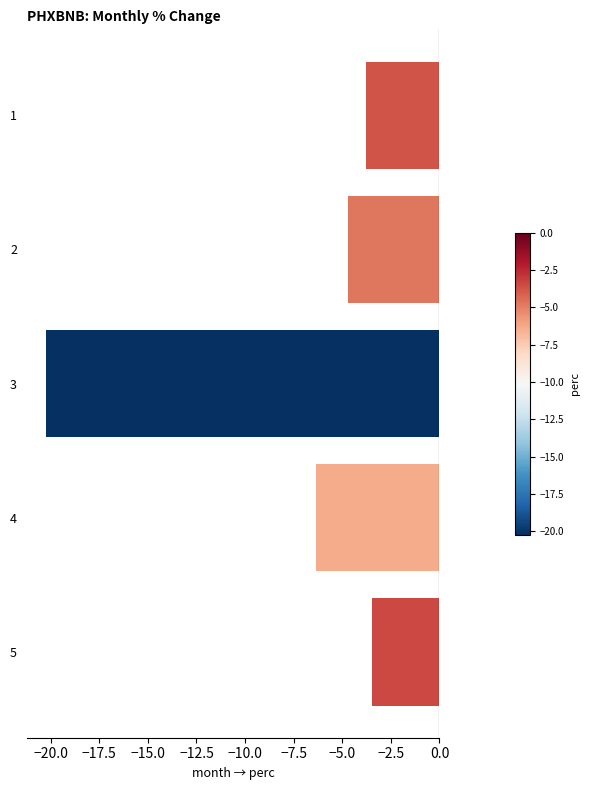

Reading top to bottom, what are all the values shown in this chart?

-3.8	-4.7	-20.2	-6.3	-3.5